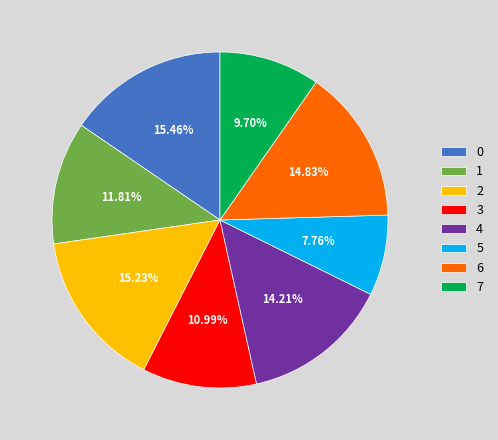

To the nearest percent, what percentage of the pie is 4?

14%